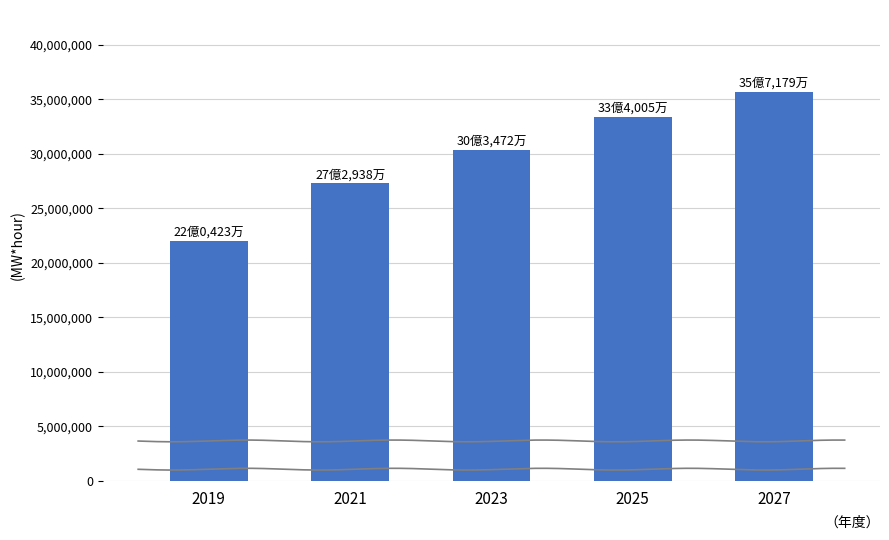

What is the change in value from 2019 to 2023?

+8304933.4